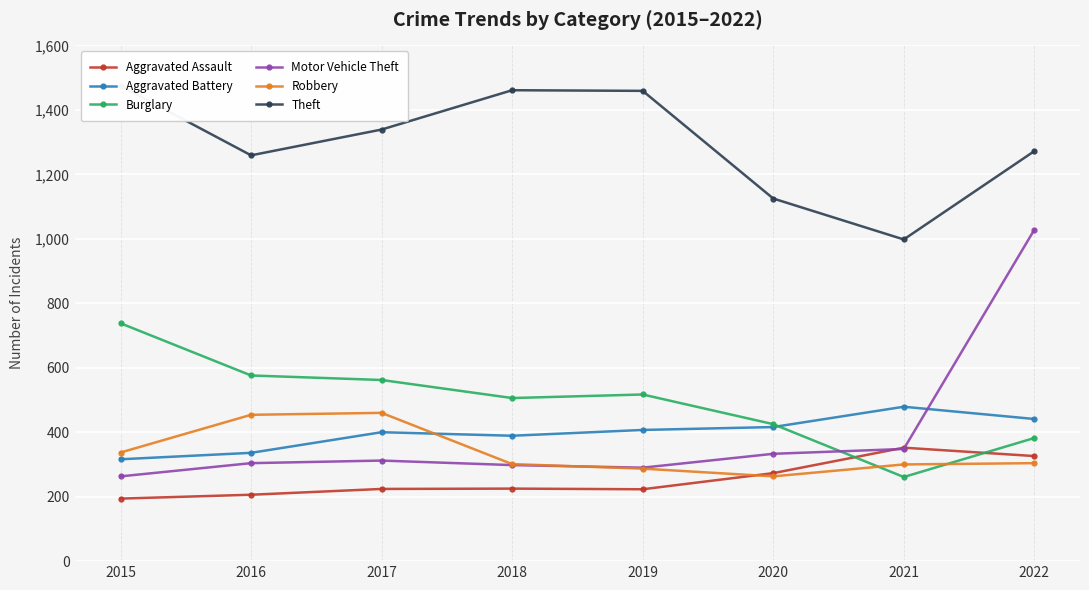

After their last crossing, which series has the higher values: Aggravated Assault or Robbery?

Aggravated Assault